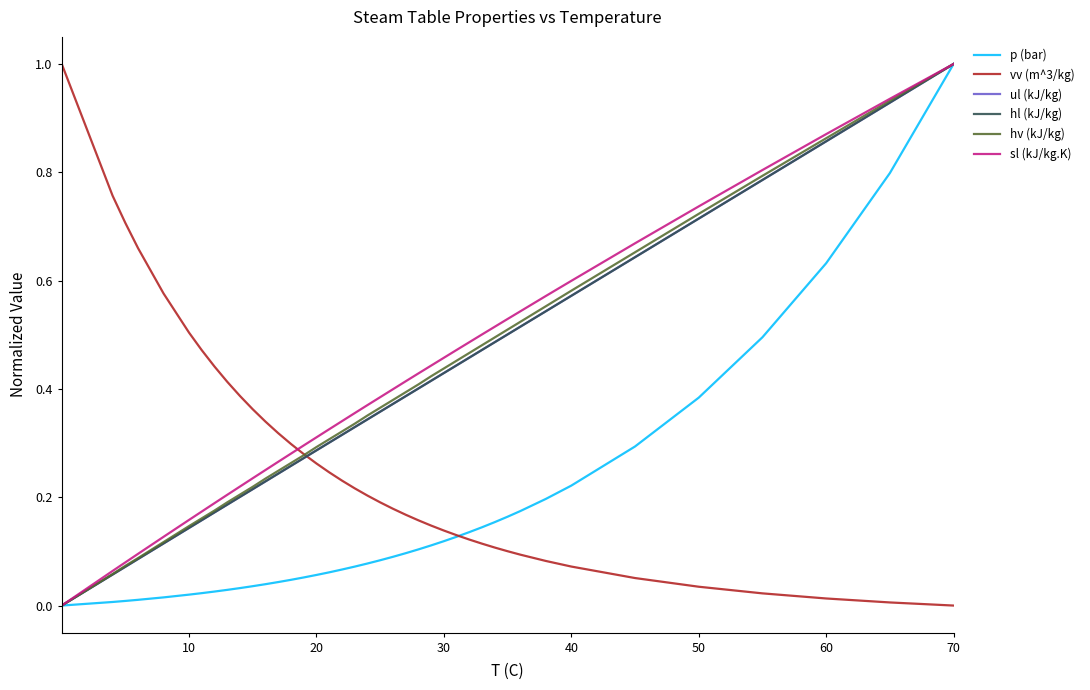

What is the highest value of the vv (m^3/kg) series?

1.0